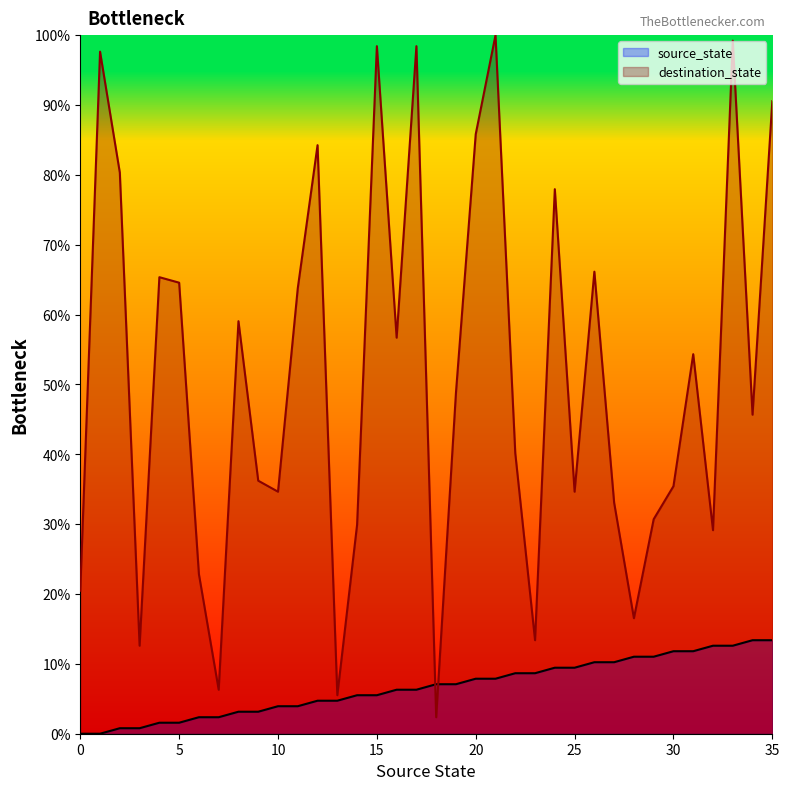

What is the difference between the source_state values at 17 and 29?

4.7